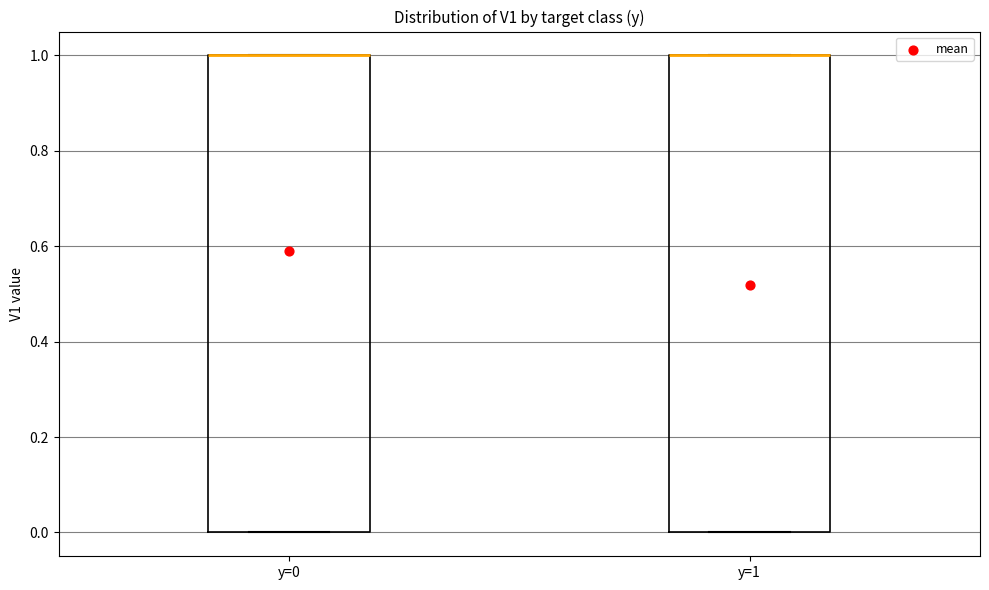

Reading left to right, read every box against the y-axis: the position of its median line, the range the box covers, and the ends of its whiskers. The values are not printed on the chart, so give them approximately, as read against the axis.

y=0: median 1 (drawn on the box's upper edge), box 0 to 1, whiskers 0 to 1
y=1: median 1 (drawn on the box's upper edge), box 0 to 1, whiskers 0 to 1